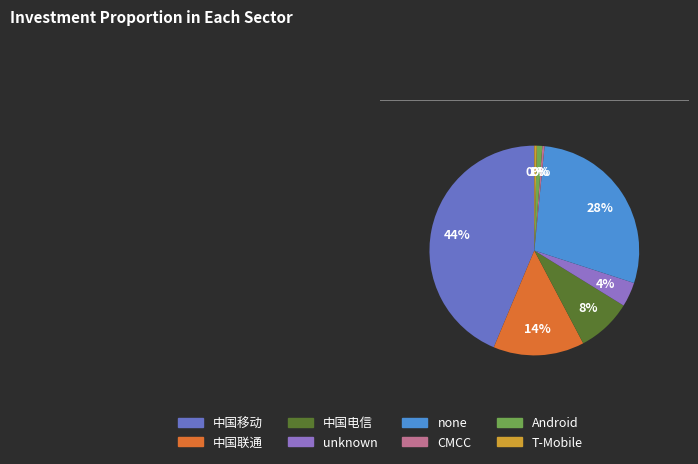

Does any single category account for the majority?

No